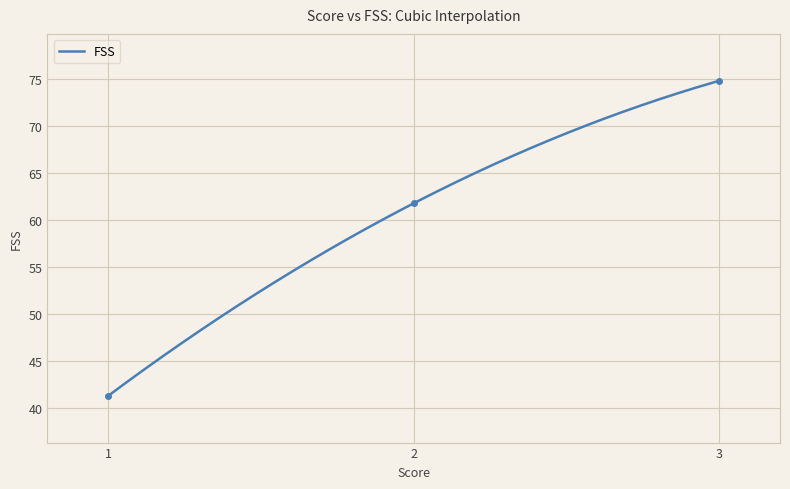

True or false: the data shows 25.9 at 2.

False